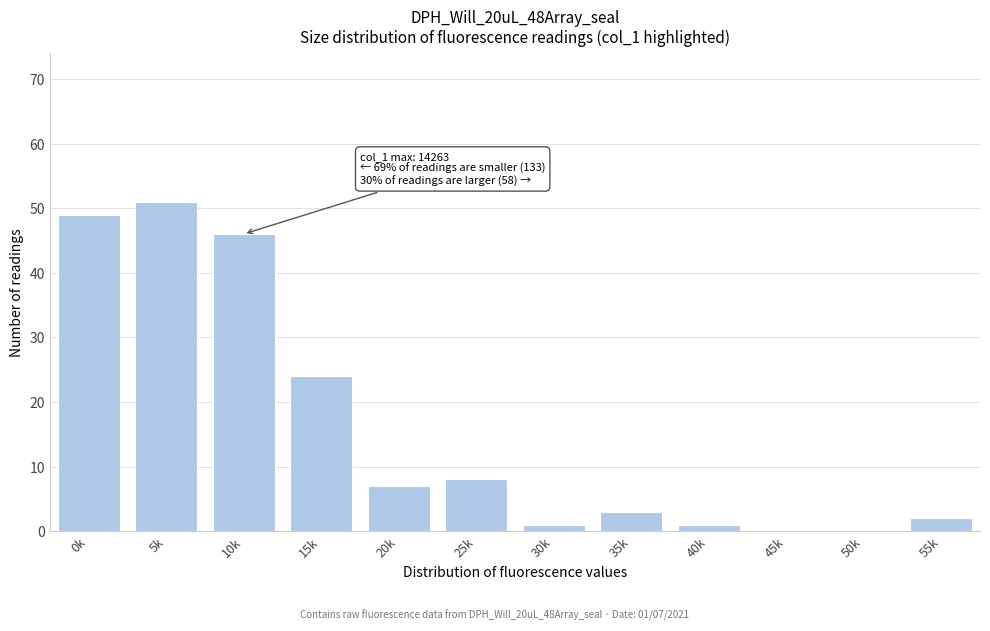

Reading right to left, what are all the values shown in this chart?

55k=2	50k=0	45k=0	40k=1	35k=3	30k=1	25k=8	20k=7	15k=24	10k=46	5k=51	0k=49